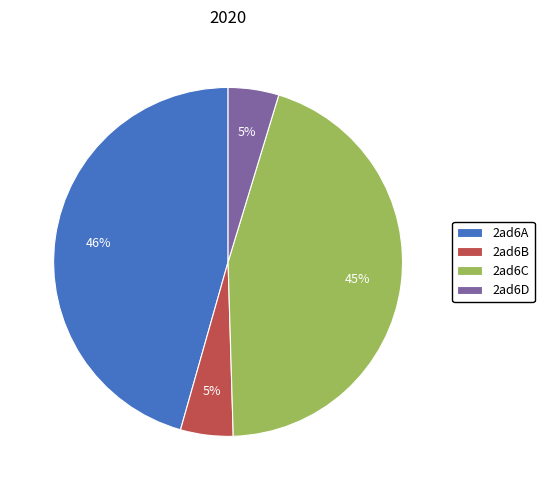

Is the sum of 2ad6D and 2ad6A greater than half?

Yes